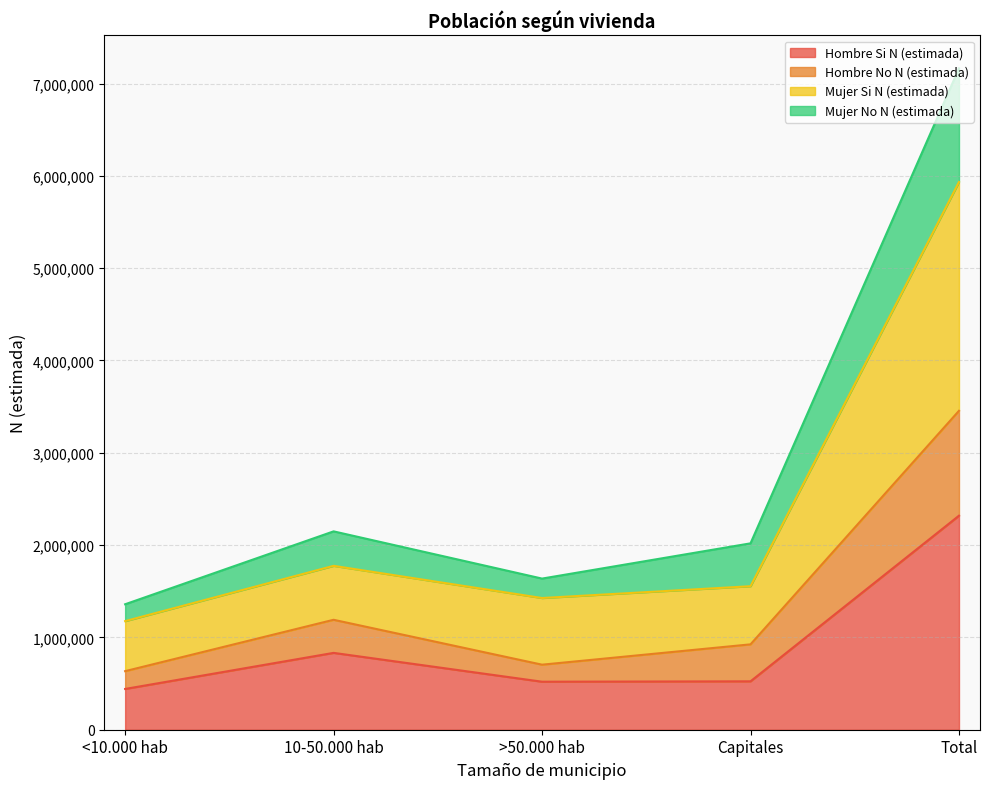

At which category is the sum across all series the highest?

Total